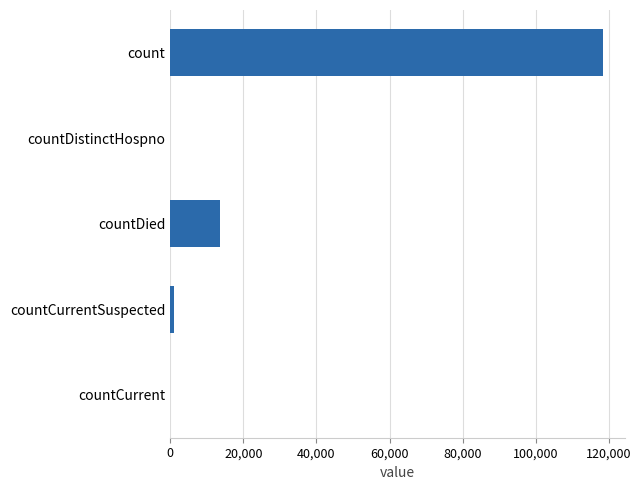

Reading bottom to top, extract all data points from this chart.

countCurrent=0	countCurrentSuspected=1023	countDied=13638	countDistinctHospno=0	count=118455